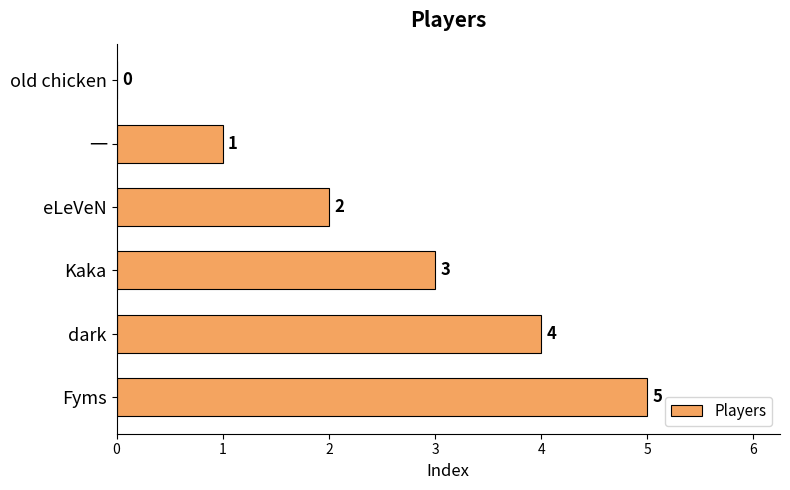

Where is the data nearest to the value 2?

eLeVeN